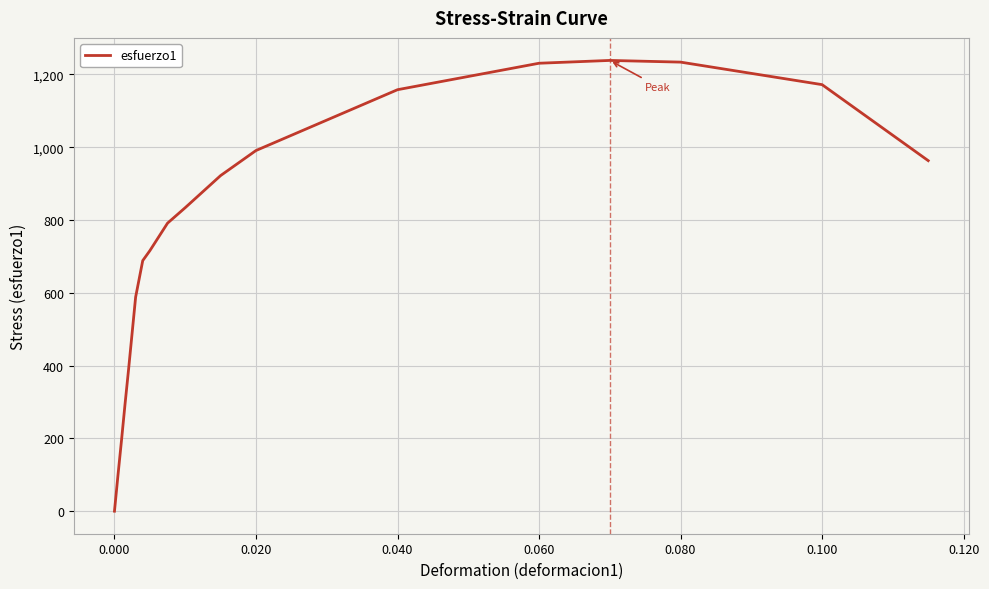

What is the greatest value displayed?

1238.4